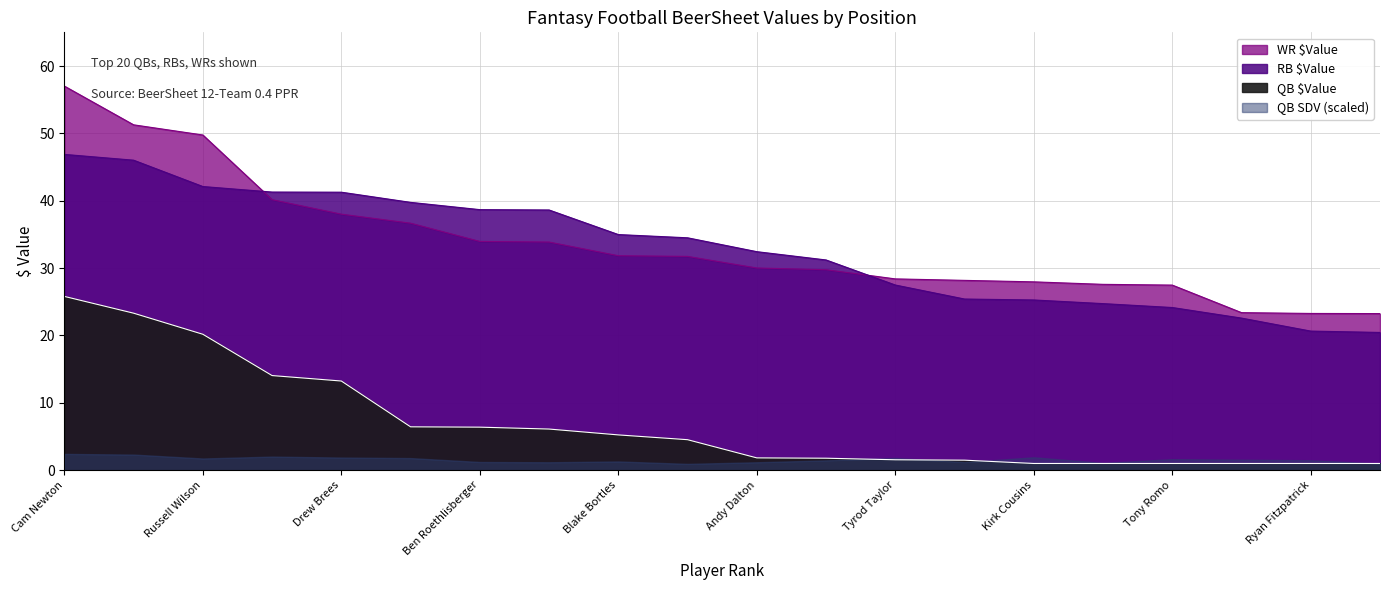

List the labels in order of QB $Value value, largest first.

Cam Newton, Aaron Rodgers, Russell Wilson, Andrew Luck, Drew Brees, Carson Palmer, Ben Roethlisberger, Eli Manning, Blake Bortles, Philip Rivers, Andy Dalton, Matthew Stafford, Tyrod Taylor, Jameis Winston, Kirk Cousins, Derek Carr, Tony Romo, Ryan Tannehill, Ryan Fitzpatrick, Matt Ryan